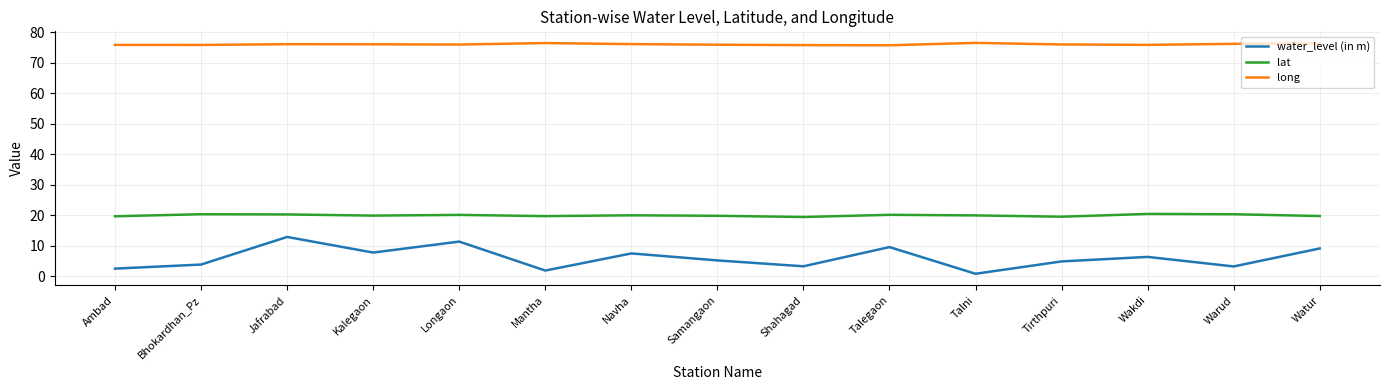

Is it true that long equals 34.4 at Talegaon?

False